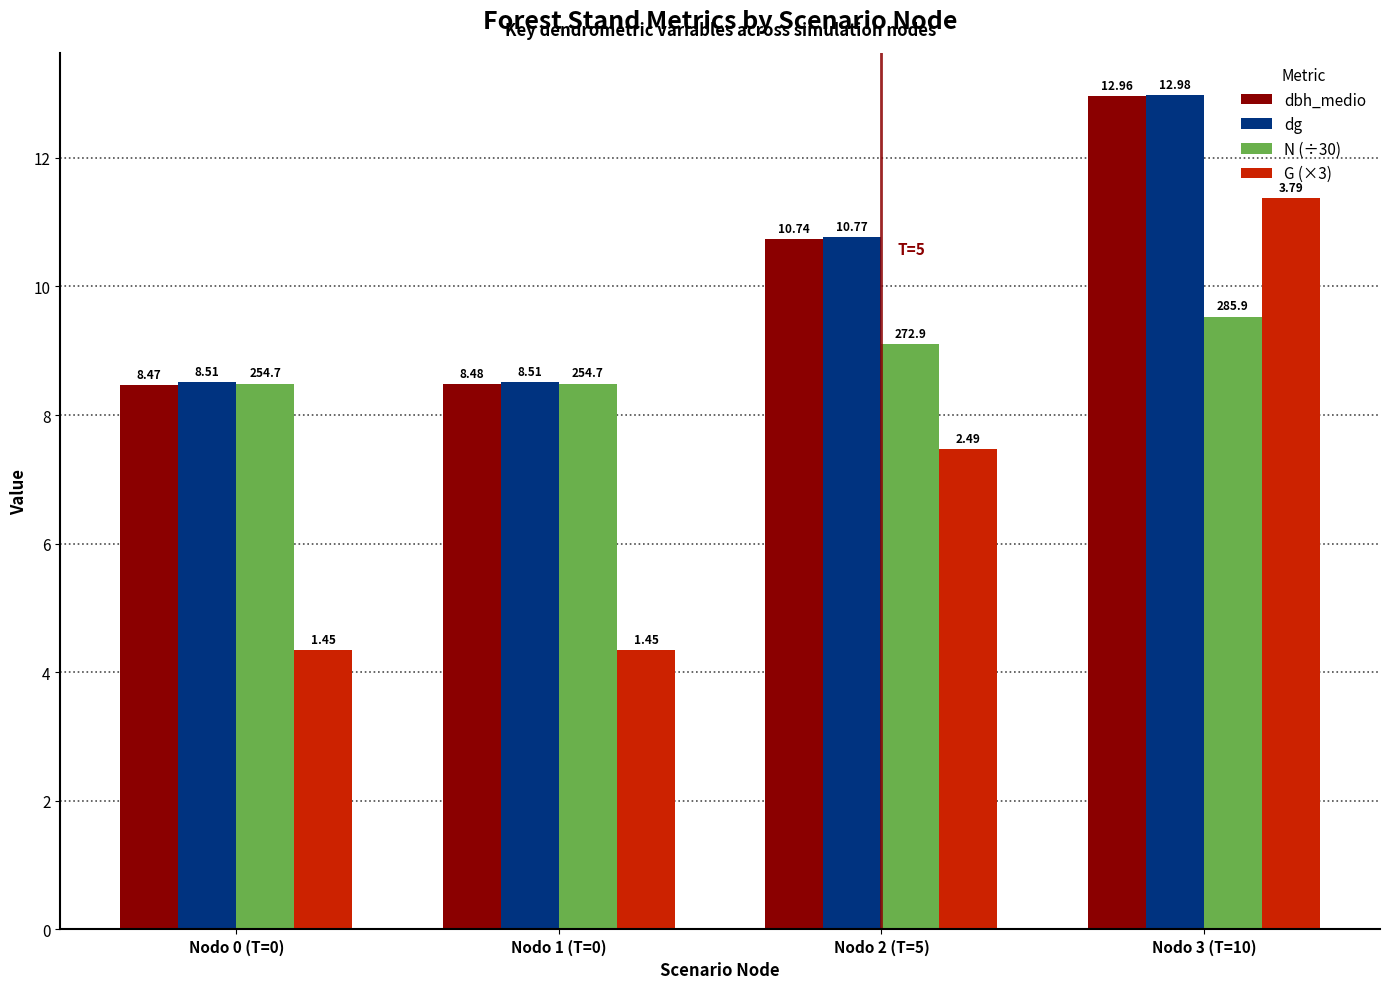

Where does the G (×3) series first go above 7?

Nodo 2 (T=5)